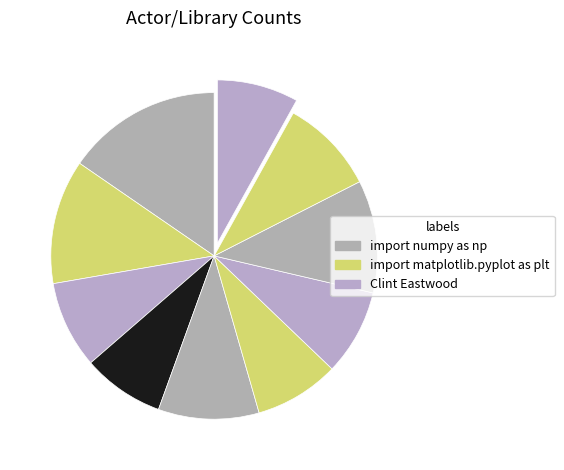

Count the number of slices in the pie.

10